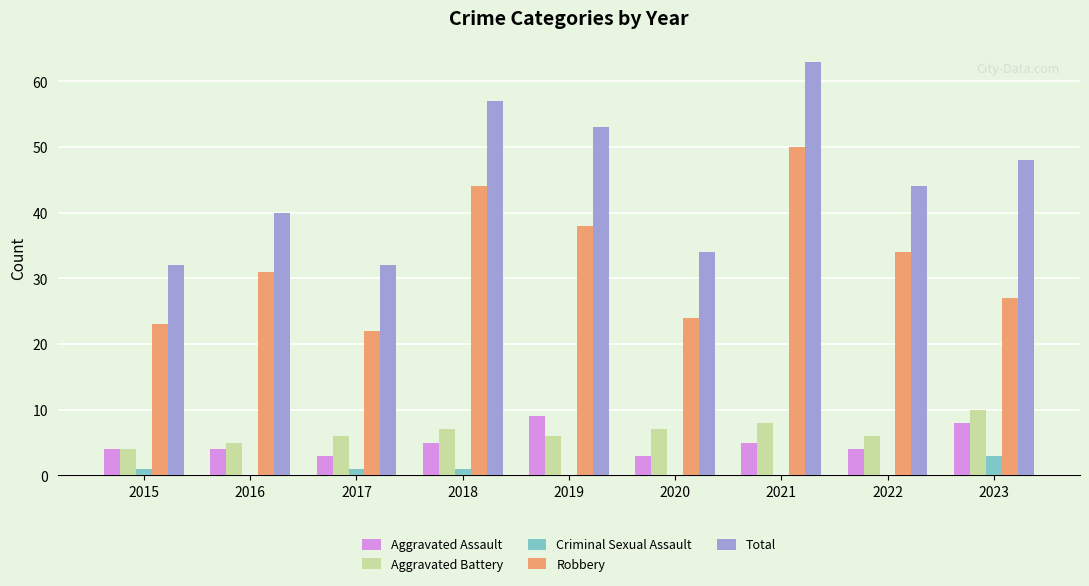

Is it true that Criminal Sexual Assault equals 0 at 2022?

True